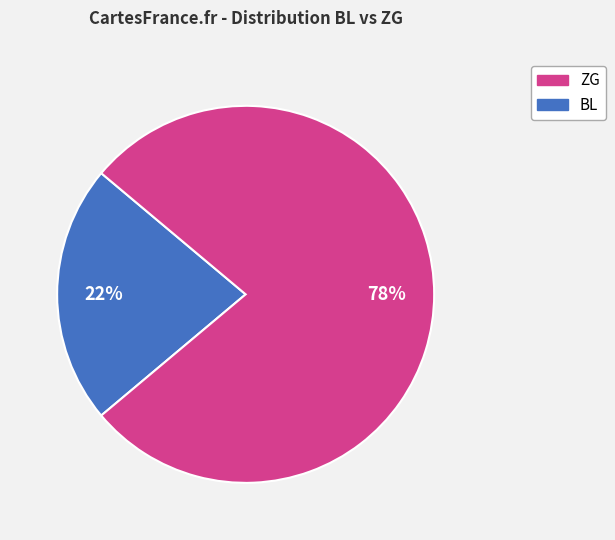

To the nearest percent, what is the average slice percentage?

50%